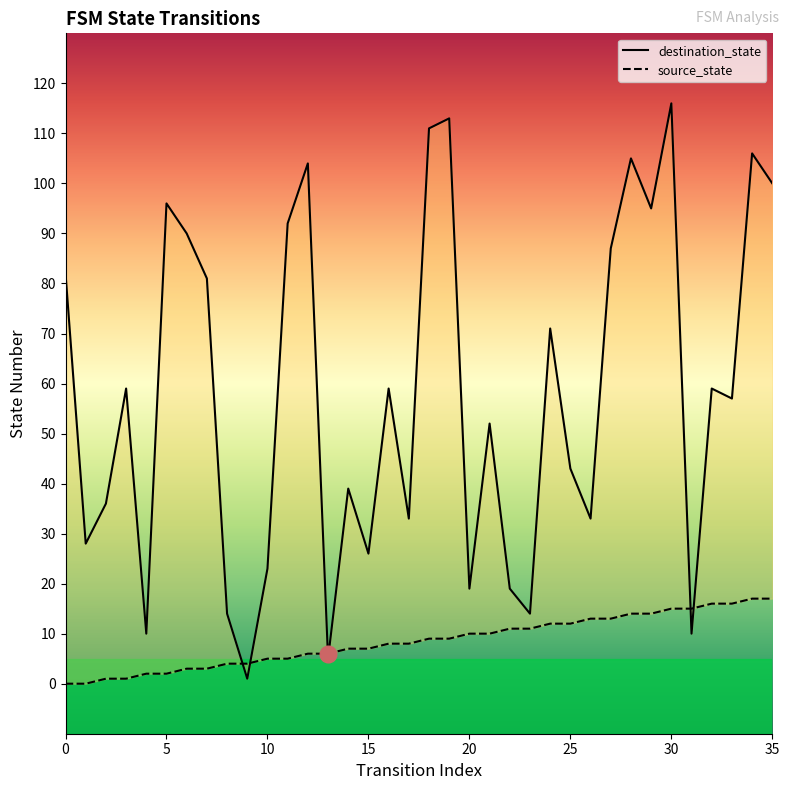

Between 10 and 29, which series saw the biggest shift?

destination_state